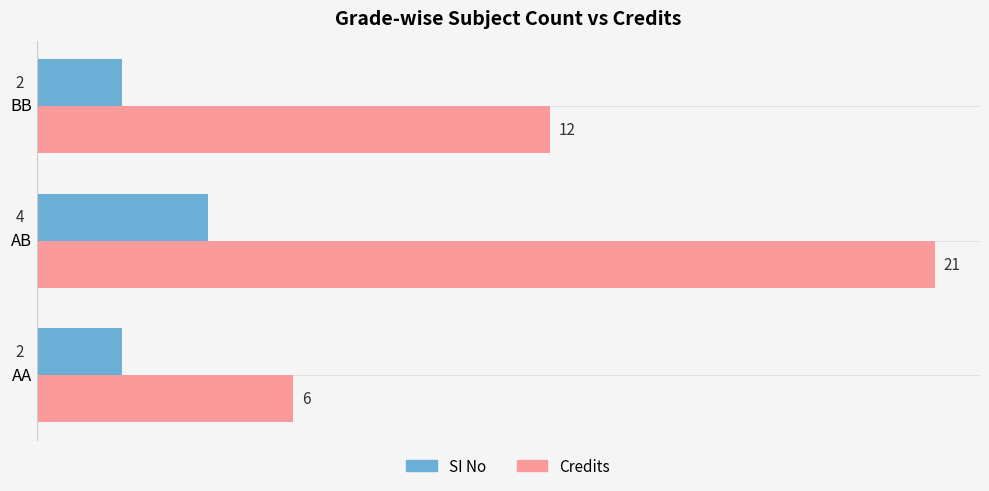

The Credits series shows 12 at BB. True or false?

True